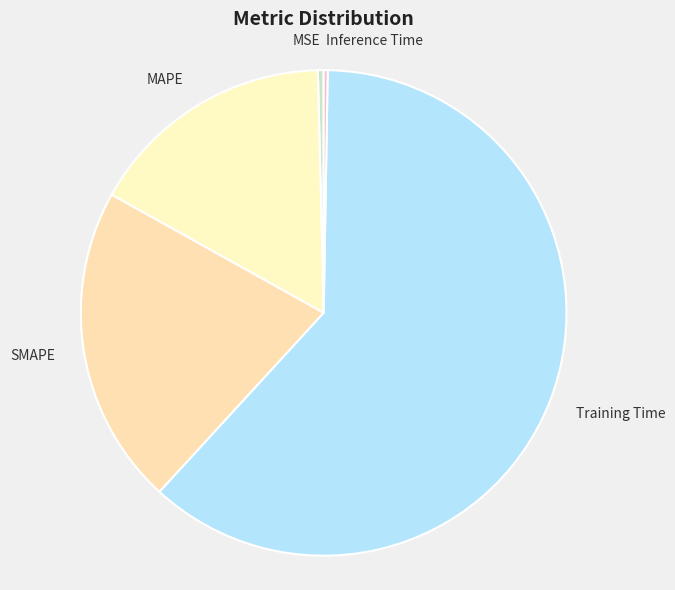

True or false: Training Time accounts for 62% of the total.

True